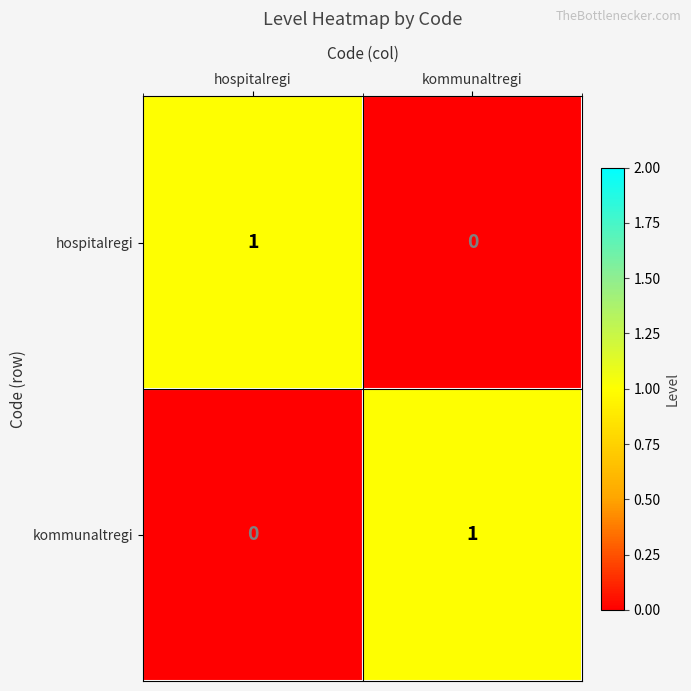

At hospitalregi, list the series in order from smallest to largest.

kommunaltregi, hospitalregi